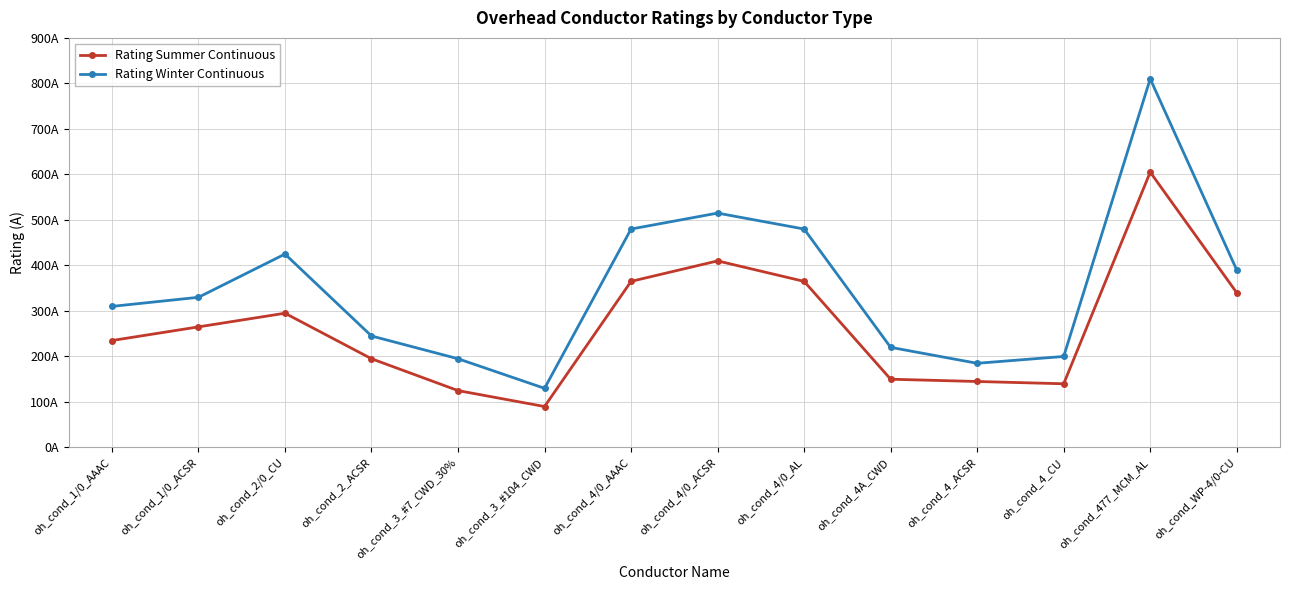

What position from the left is oh_cond_477_MCM_AL?

13